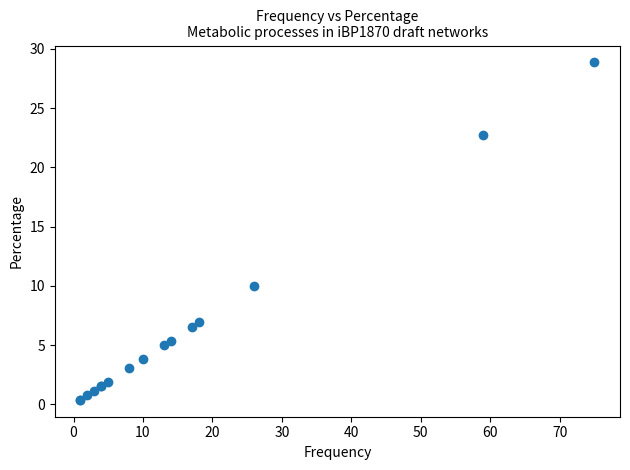

What Y value in the scatter plot is closest to 14?

10.0